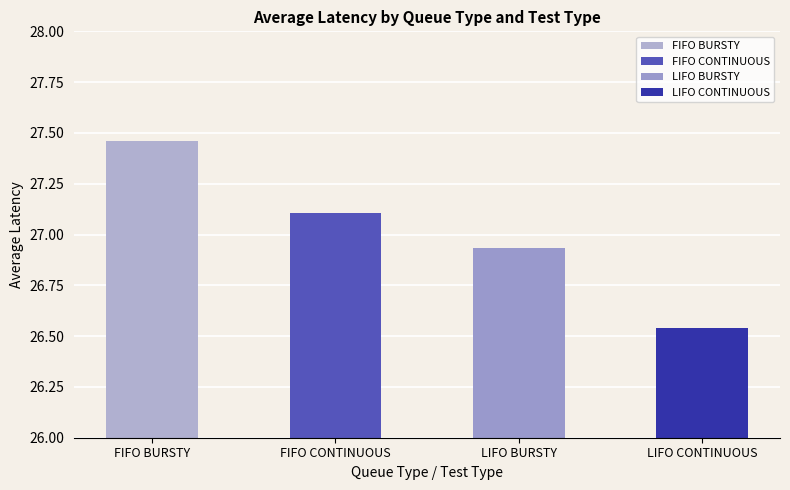

Does the chart contain stacked bars?

No